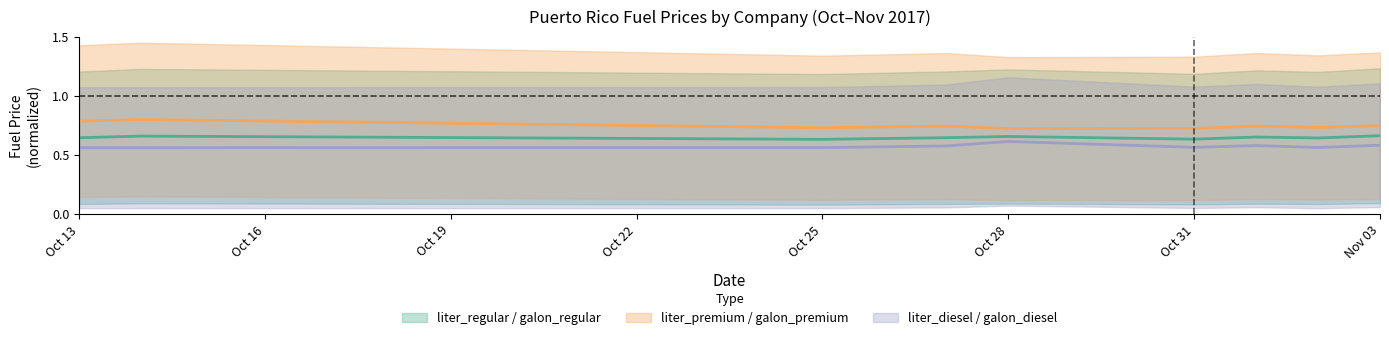

List the series in order of their peak value, highest first.

liter_premium, liter_regular, liter_diesel